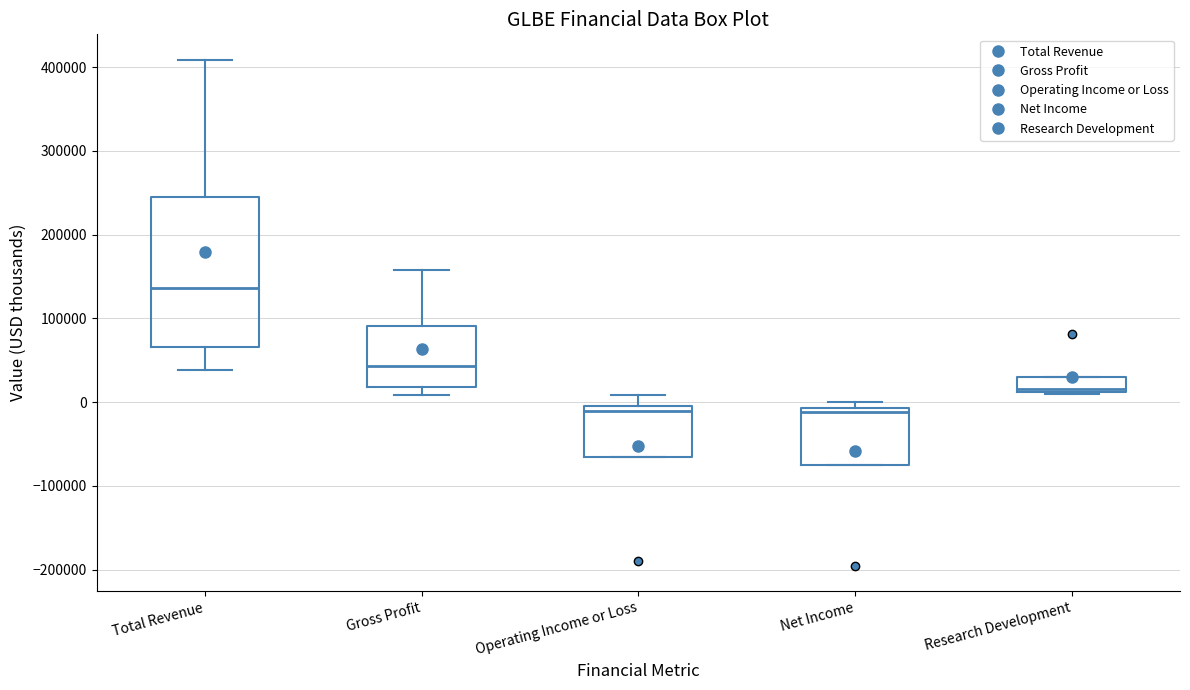

Reading left to right, transcribe this box plot: for each box, give where its median line is, the range the box spans, and where its two whiskers end, as read against the y-axis. The values are not printed on the chart, so give them approximately, as read against the axis.

Total Revenue: median 140000, box 70000 to 250000, whiskers 40000 to 410000
Gross Profit: median 40000, box 20000 to 90000, whiskers 10000 to 160000
Operating Income or Loss: median -10000, box -70000 to 0, whiskers -70000 to 10000
Net Income: median -10000 (just below the box's upper edge), box -70000 to -10000, whiskers -70000 to 0
Research Development: median 20000, box 10000 to 30000, whiskers 10000 to 30000